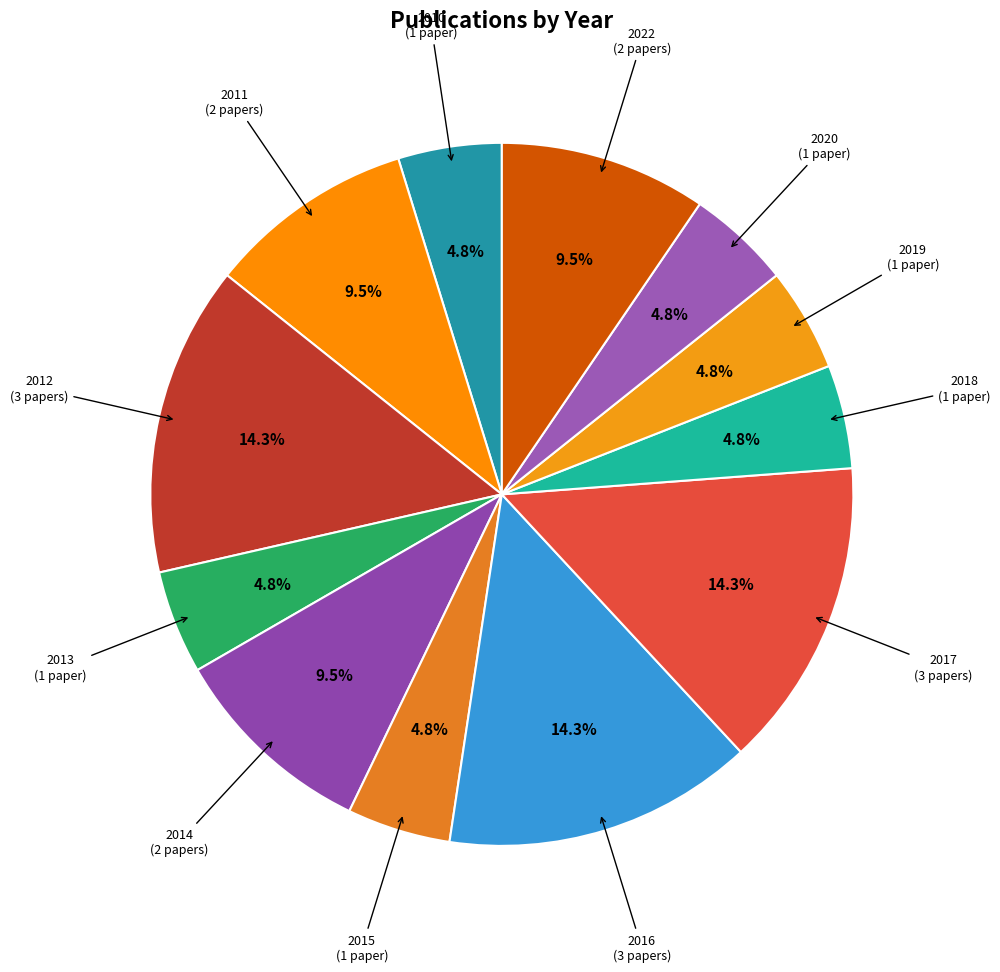

How many slices are in this pie chart?

12